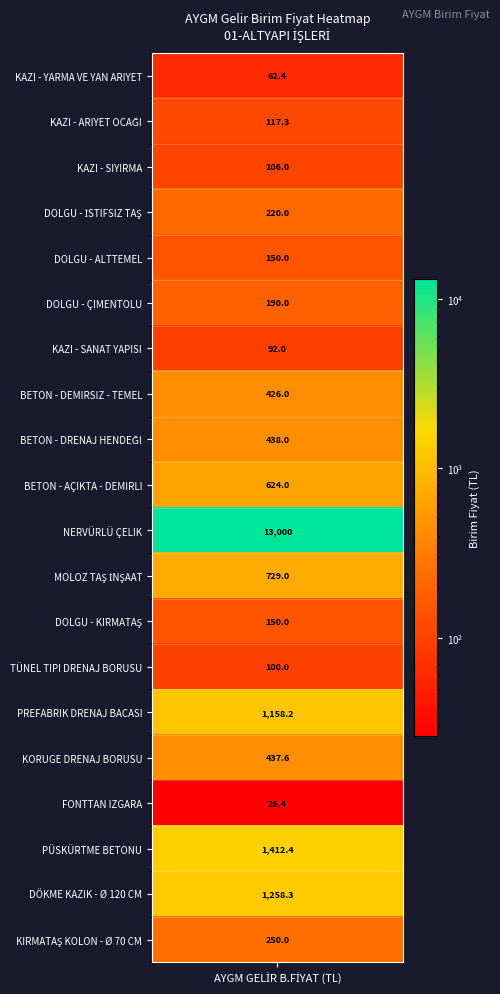

Is it true that the value at DOLGU - KIRMATAŞ is 150.0?

True